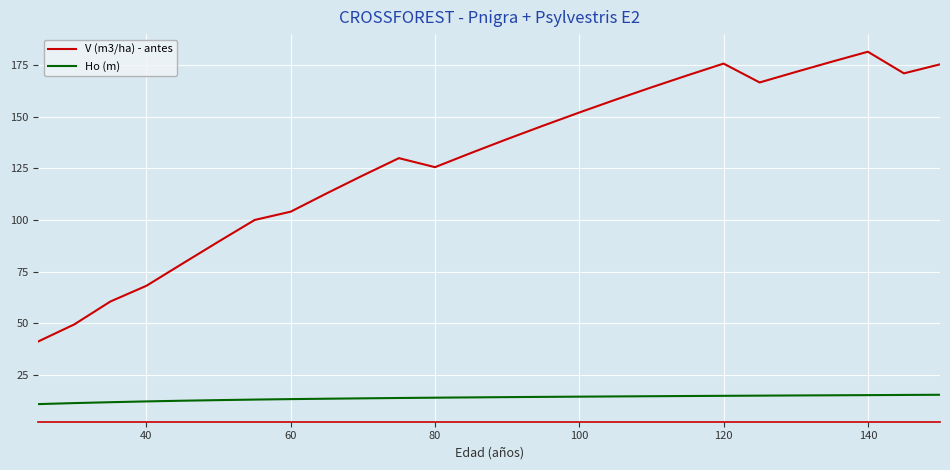

Which series has the largest total across all categories?

V (m3/ha) - antes